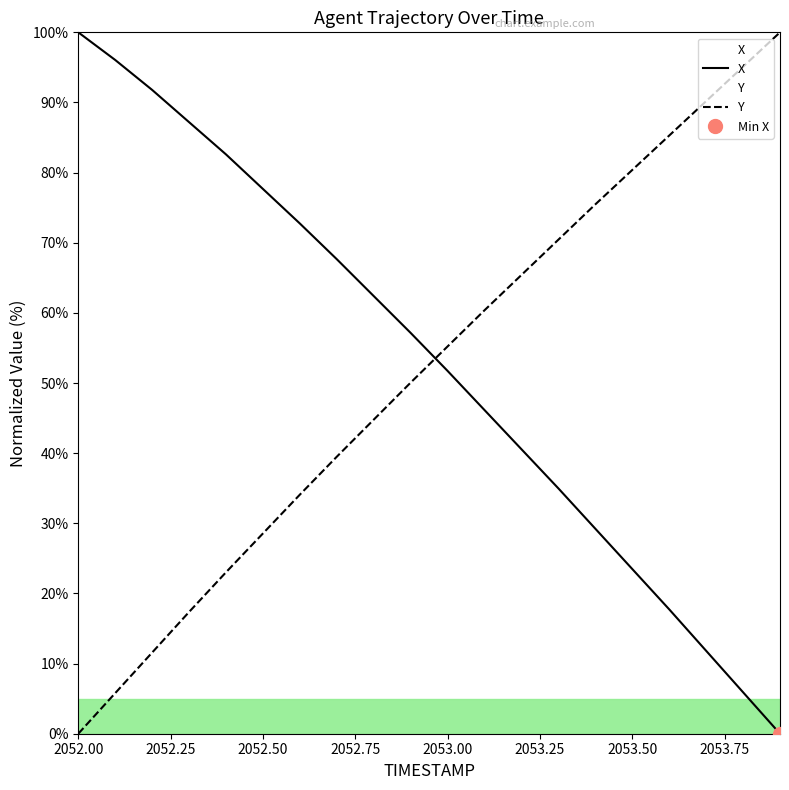

At which label does X reach its peak?

2052.00